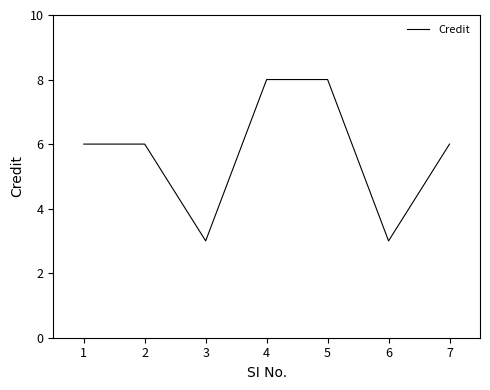

True or false: the data has more than 2 interior local peaks.

False